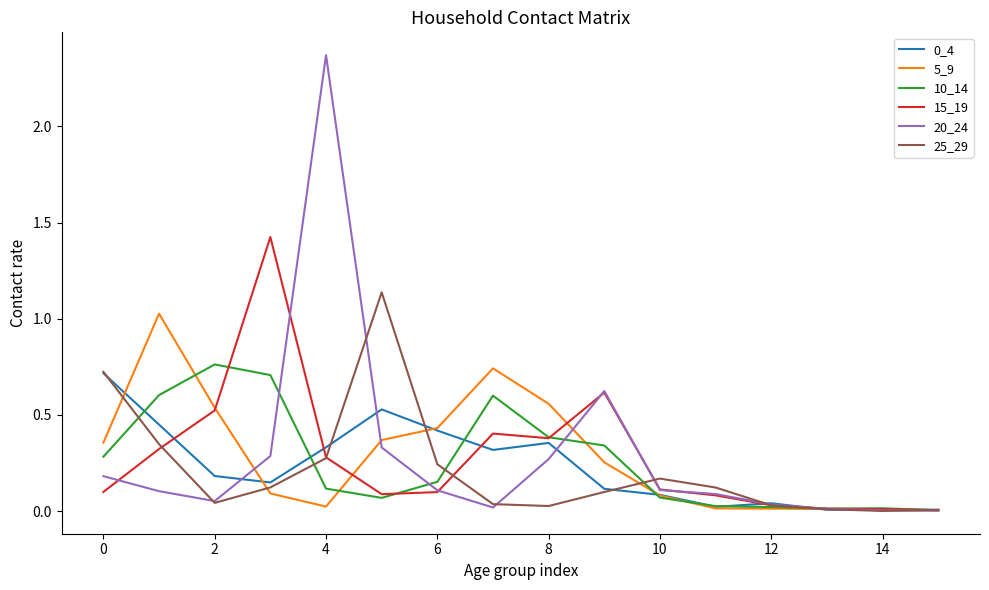

Which series has the widest spread of values?

20_24